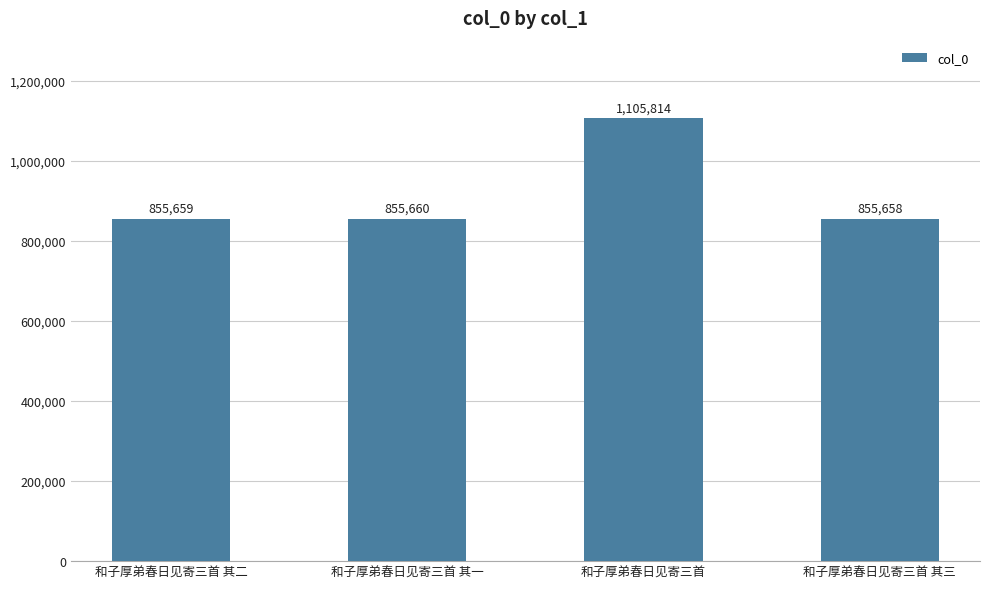

Approximately how many times larger is the value at 和子厚弟春日见寄三首 其三 compared to 和子厚弟春日见寄三首 其二?

1.0